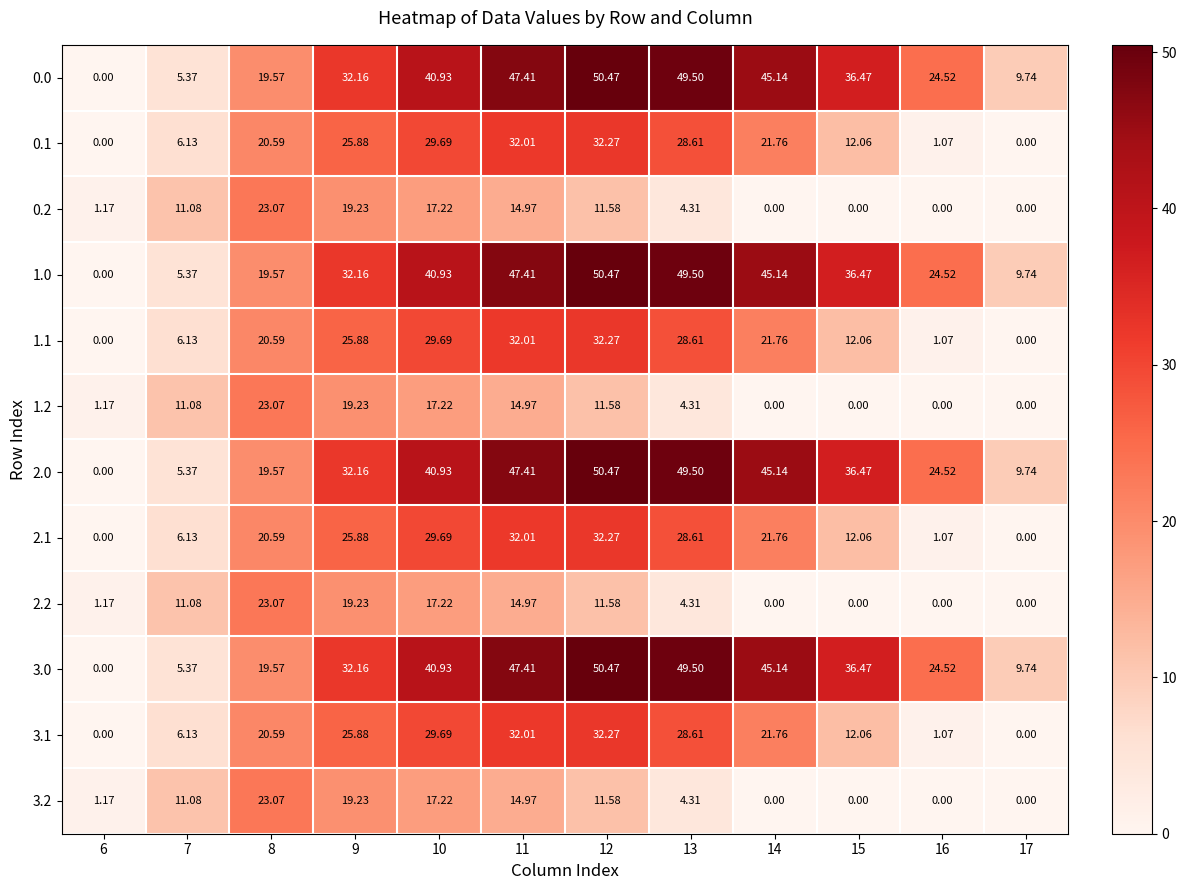

Is the value of 0.2 at 16 greater than the value of 3.1 at 16?

No